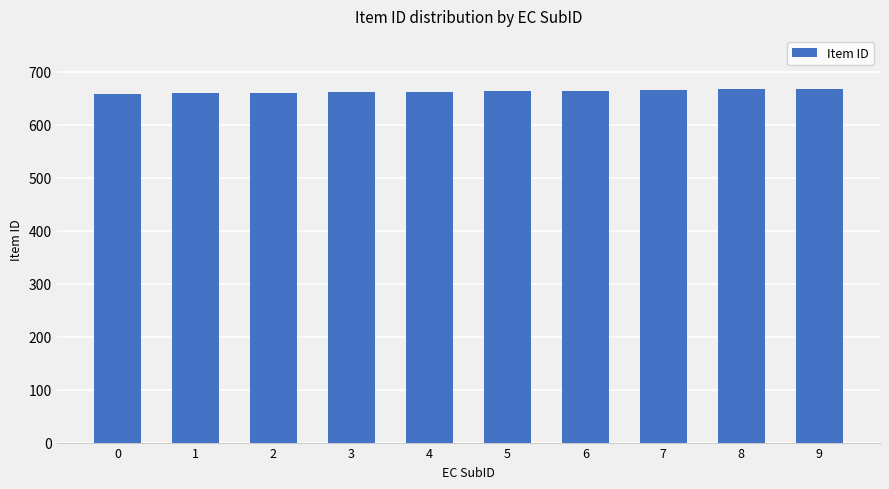

What is the value of the 1st bar from the left?

659